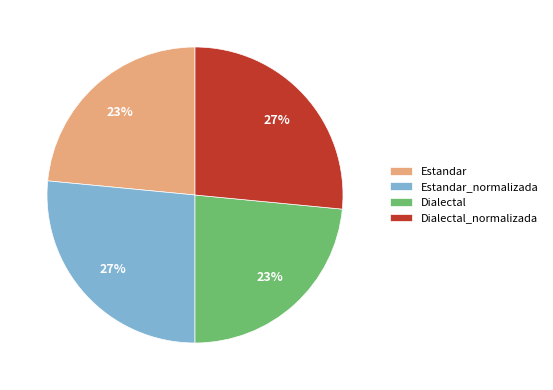

To the nearest percent, what percentage of the pie is Dialectal_normalizada?

27%